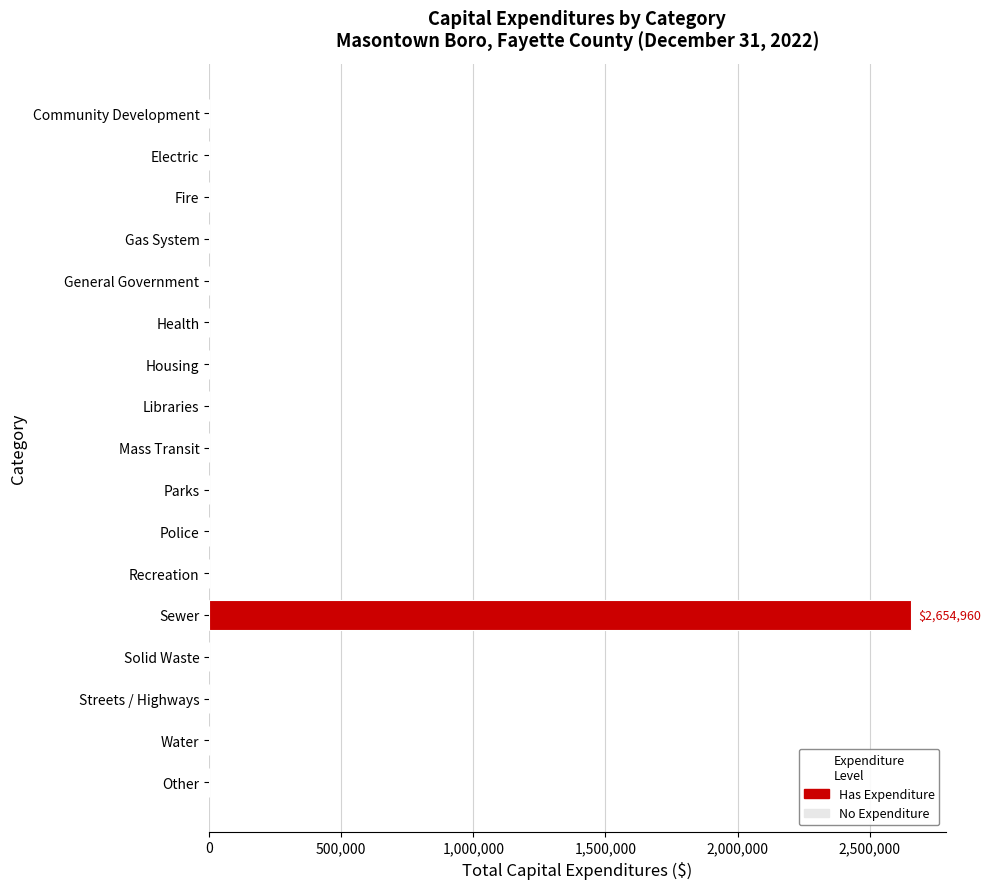

What is the sum of all values?

2654960